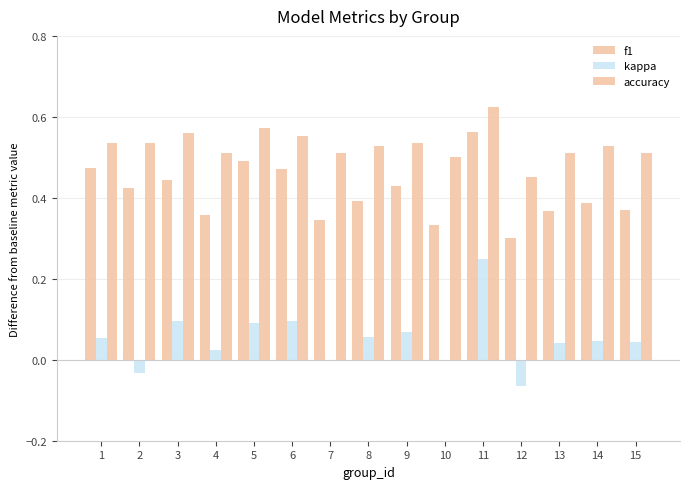

Reading left to right, list all the values displayed in this chart.

f1: 0.5	0.4	0.4	0.4	0.5	0.5	0.3	0.4	0.4	0.3	0.6	0.3	0.4	0.4	0.4
kappa: 0.1	-0.0	0.1	0.0	0.1	0.1	0.0	0.1	0.1	0.0	0.2	-0.1	0.0	0.0	0.0
accuracy: 0.5	0.5	0.6	0.5	0.6	0.6	0.5	0.5	0.5	0.5	0.6	0.5	0.5	0.5	0.5